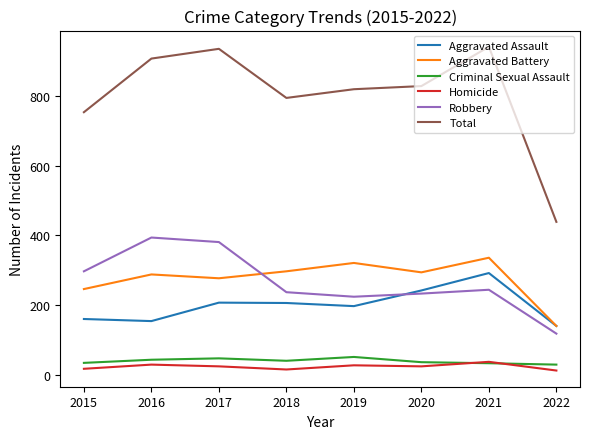

Which series has the widest spread of values?

Total